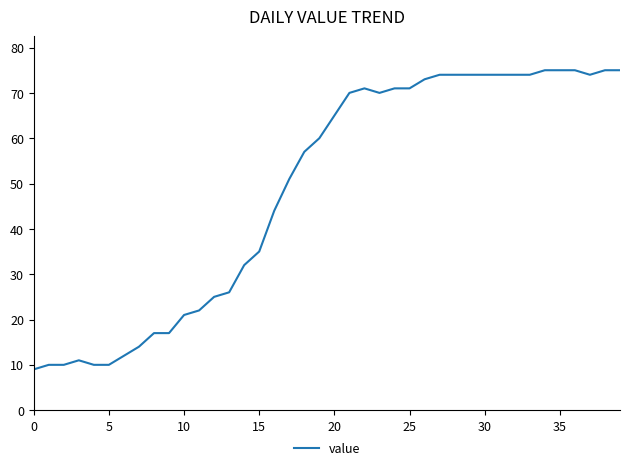

What is the difference between the maximum and minimum values?

66